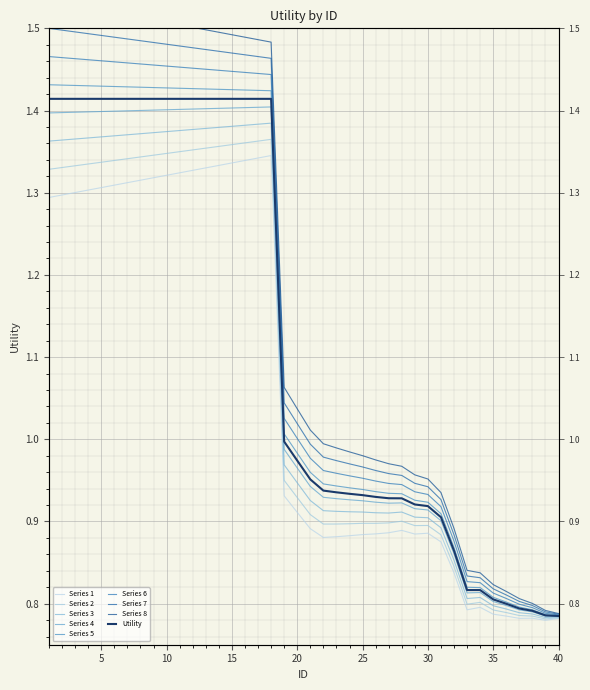

True or false: the data shows 0.5 at 6.

False